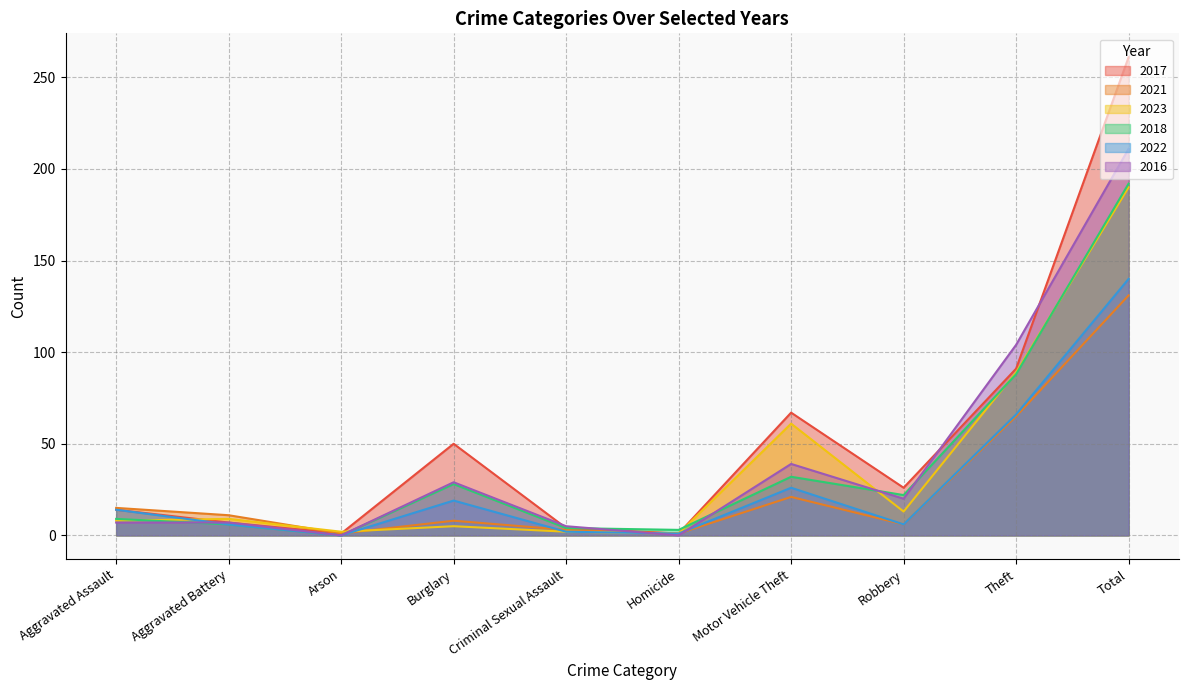

At Burglary, list the series in order from smallest to largest.

2023, 2021, 2022, 2018, 2016, 2017